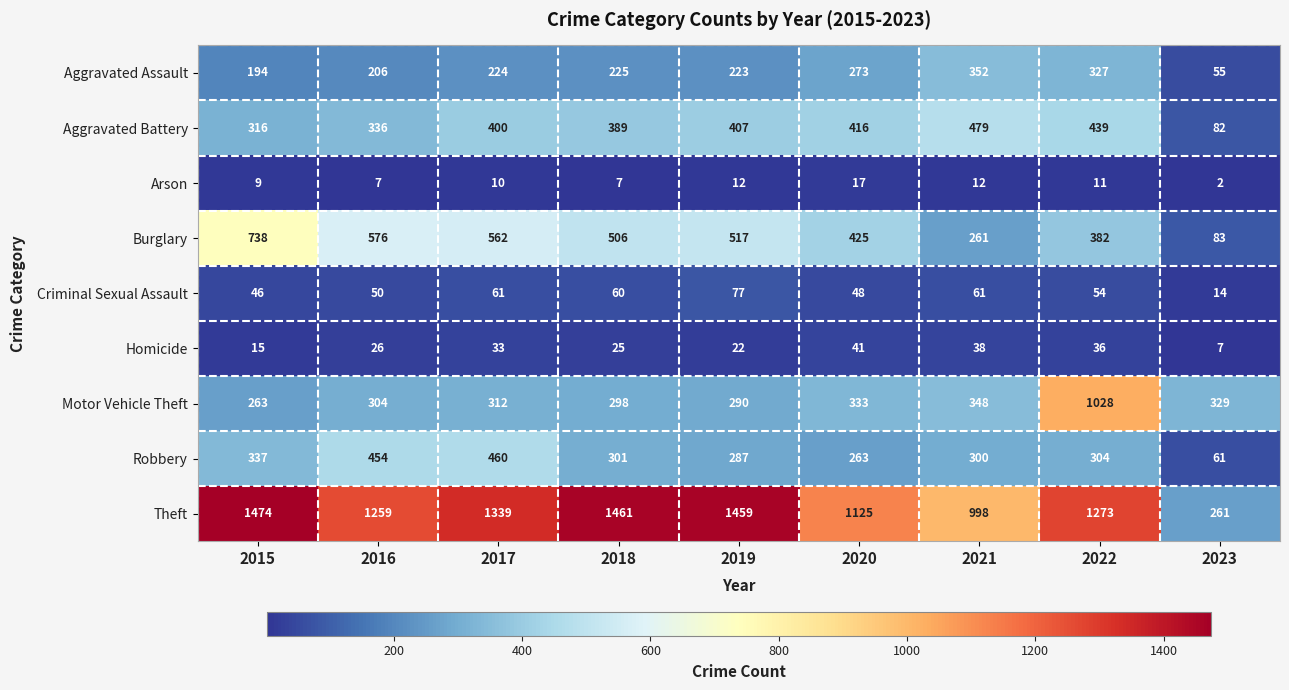

List the series in order of their peak value, highest first.

Theft, Motor Vehicle Theft, Burglary, Aggravated Battery, Robbery, Aggravated Assault, Criminal Sexual Assault, Homicide, Arson